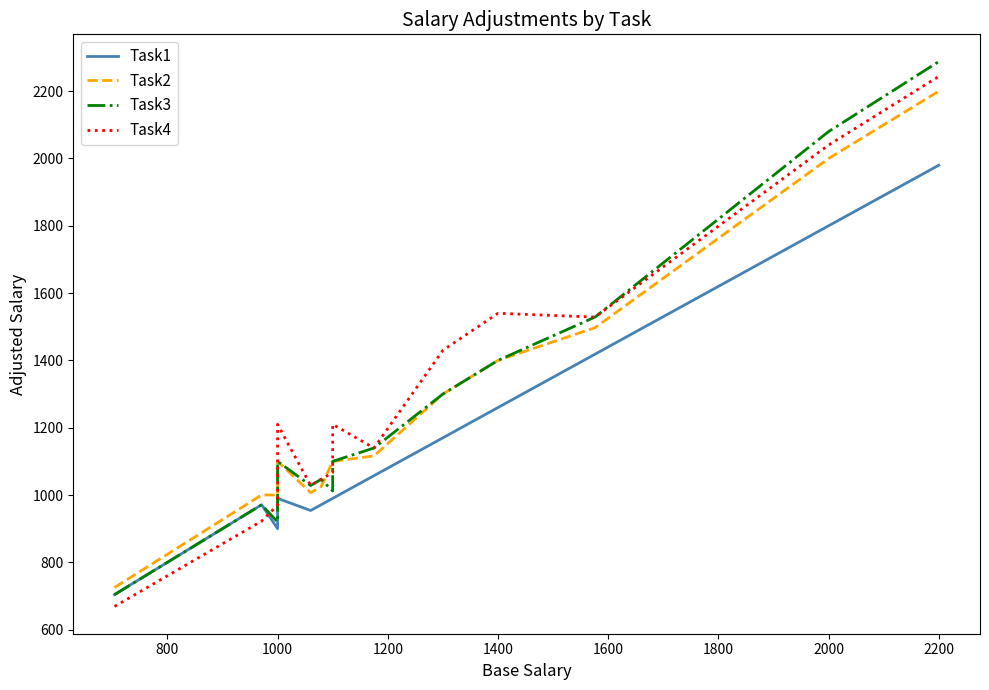

True or false: Task1 has more than 1 points higher than both neighbors.

True